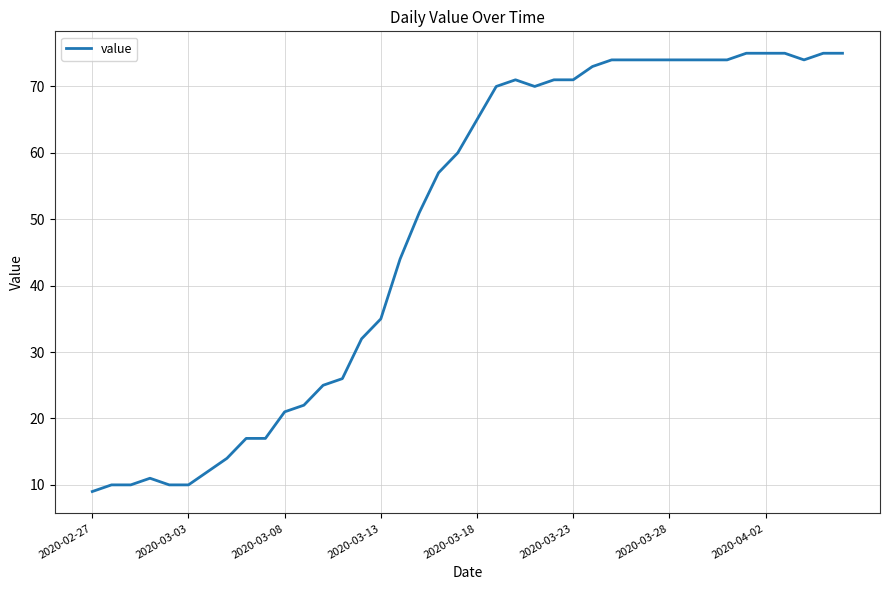

Does the chart have visible grid lines?

Yes